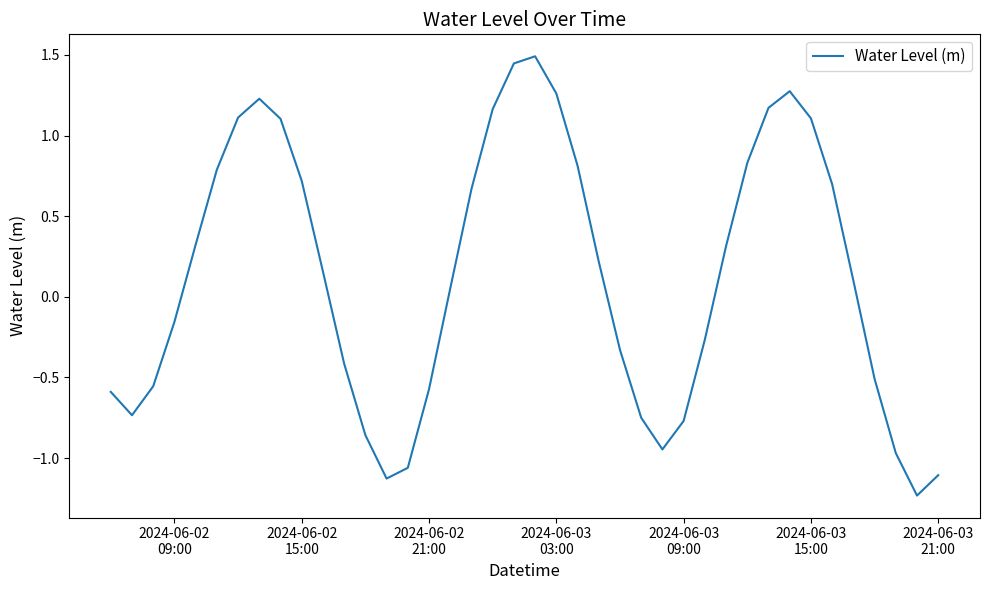

What is the greatest value displayed?

1.5